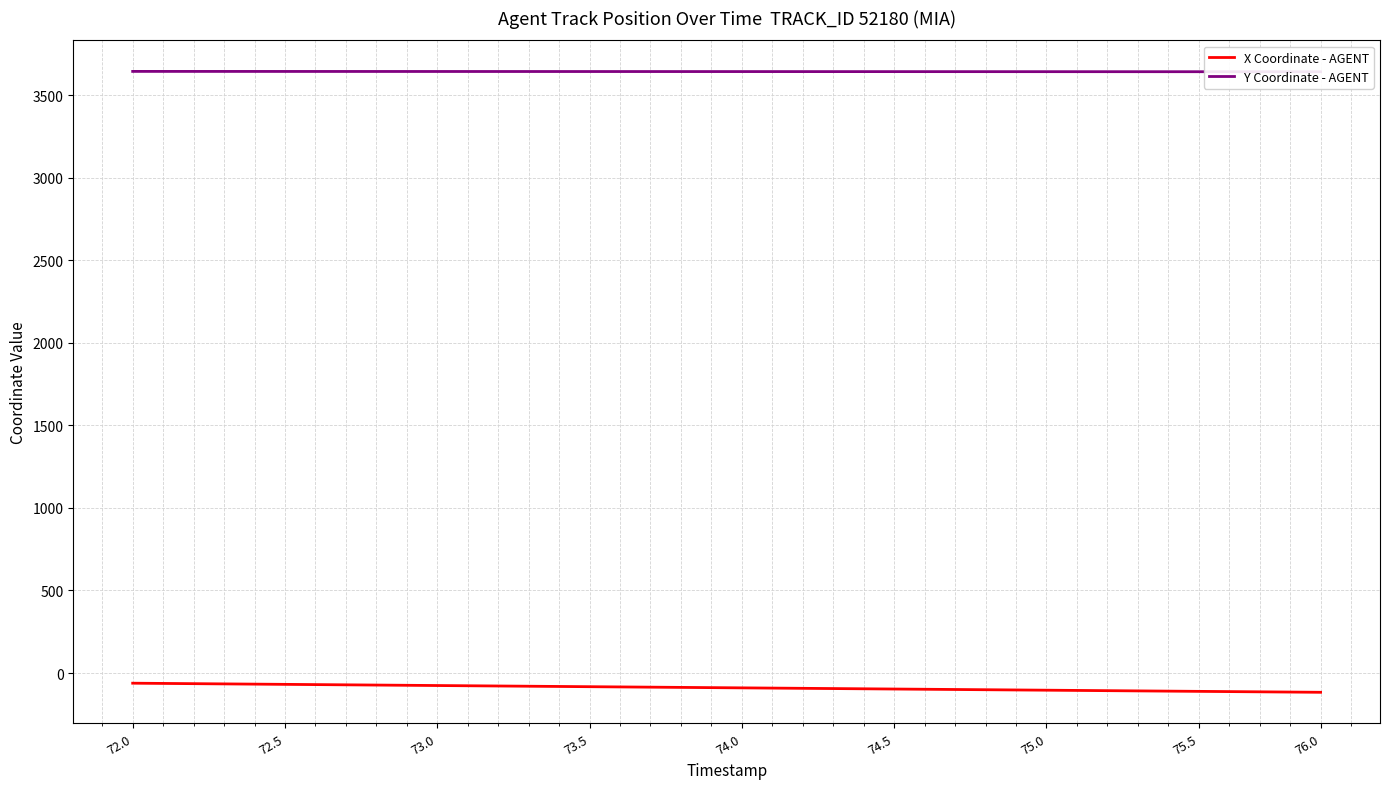

What is the approximate value of X Coordinate - AGENT at 75.0?

-104.1